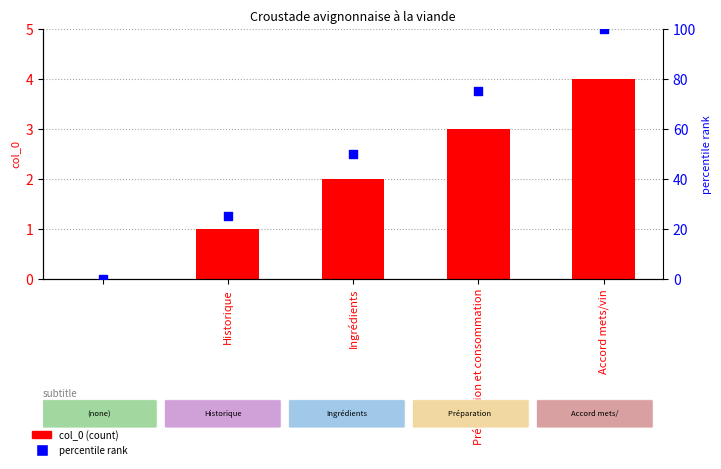

Which series has the largest total across all categories?

percentile rank